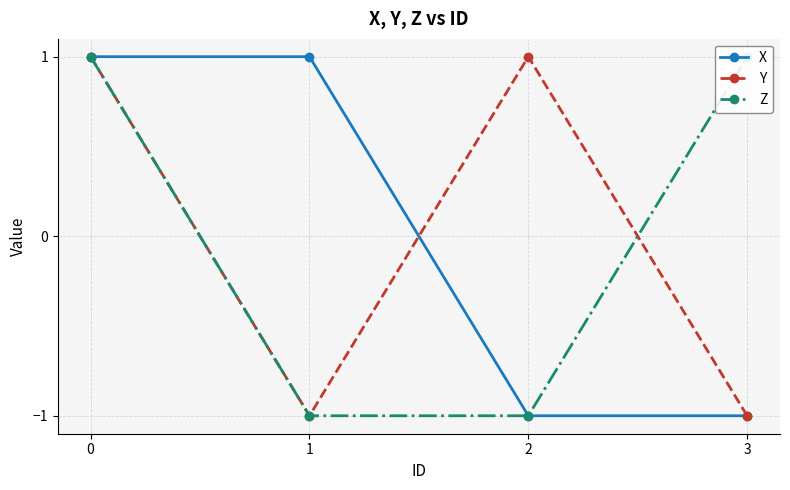

Reading left to right, extract all data points from this chart.

X: 0=1	1=1	2=-1	3=-1
Y: 0=1	1=-1	2=1	3=-1
Z: 0=1	1=-1	2=-1	3=1